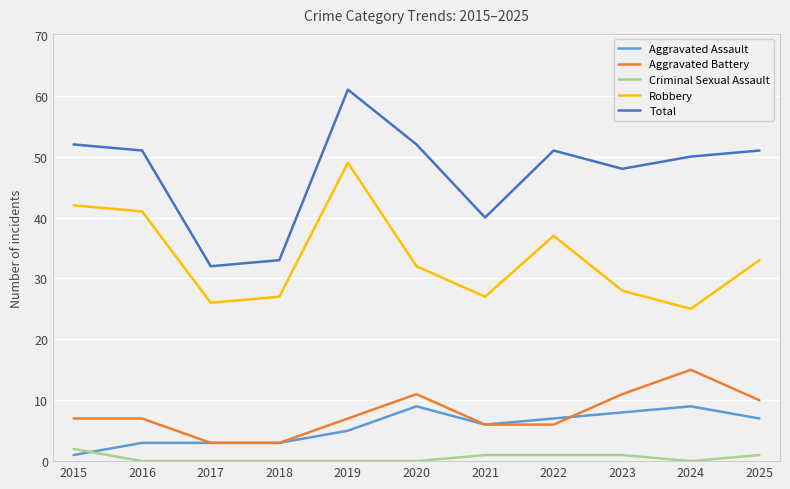

Rank the series at 2016 from highest to lowest value.

Total, Robbery, Aggravated Battery, Aggravated Assault, Criminal Sexual Assault